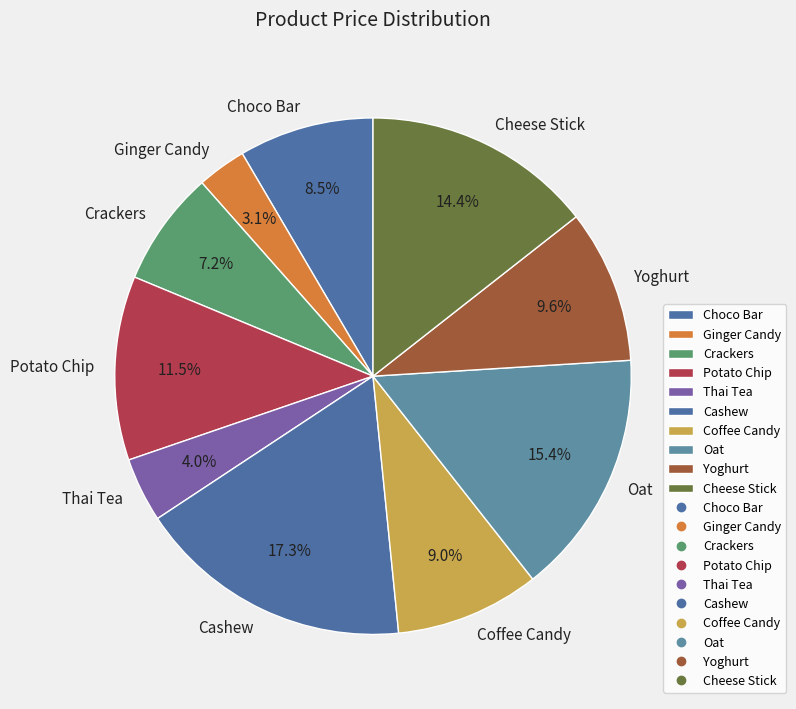

To the nearest percent, what is the combined percentage of Yoghurt and Ginger Candy?

13%